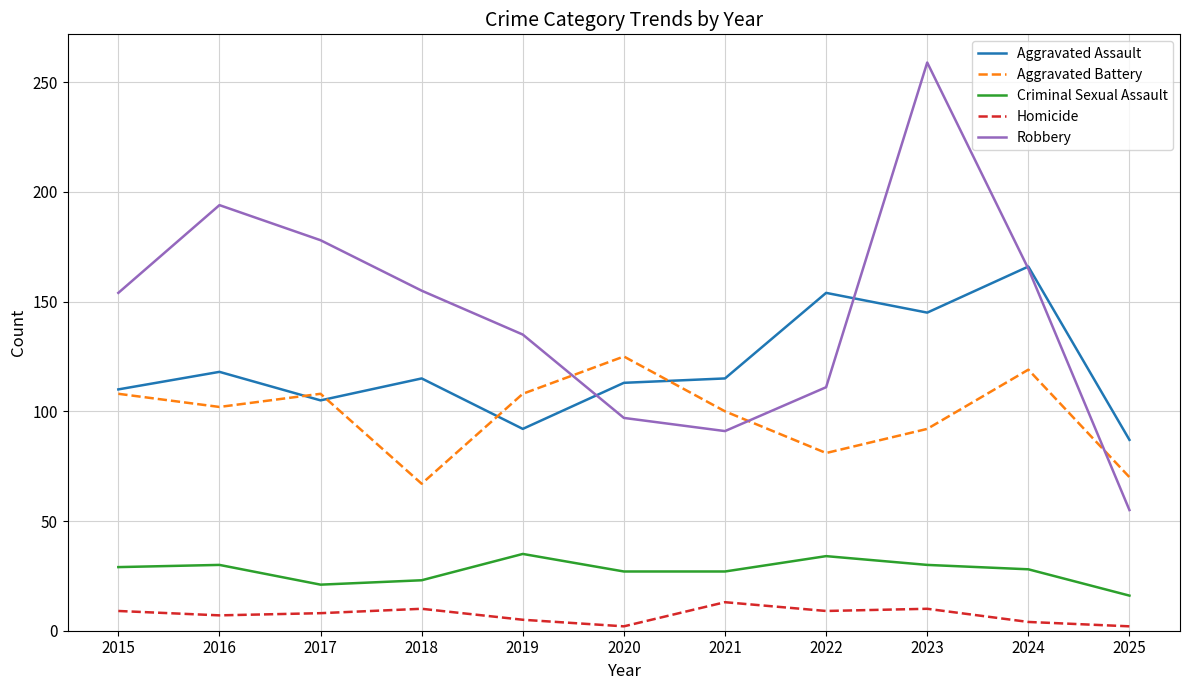

Which series has the largest total across all categories?

Robbery